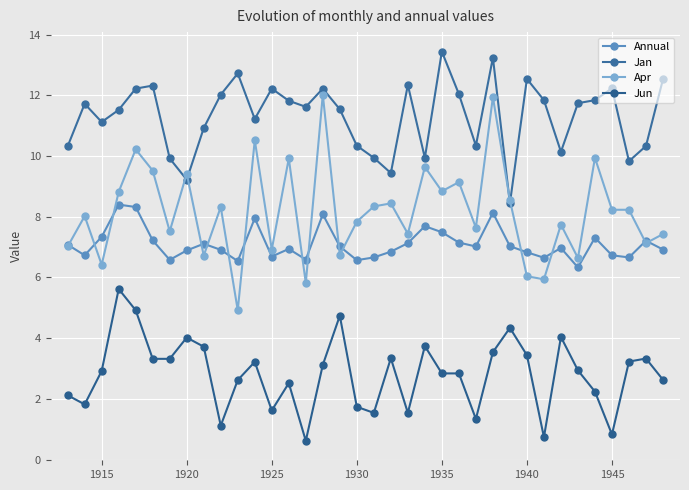

At which category does Apr reach its first local valley?

1915